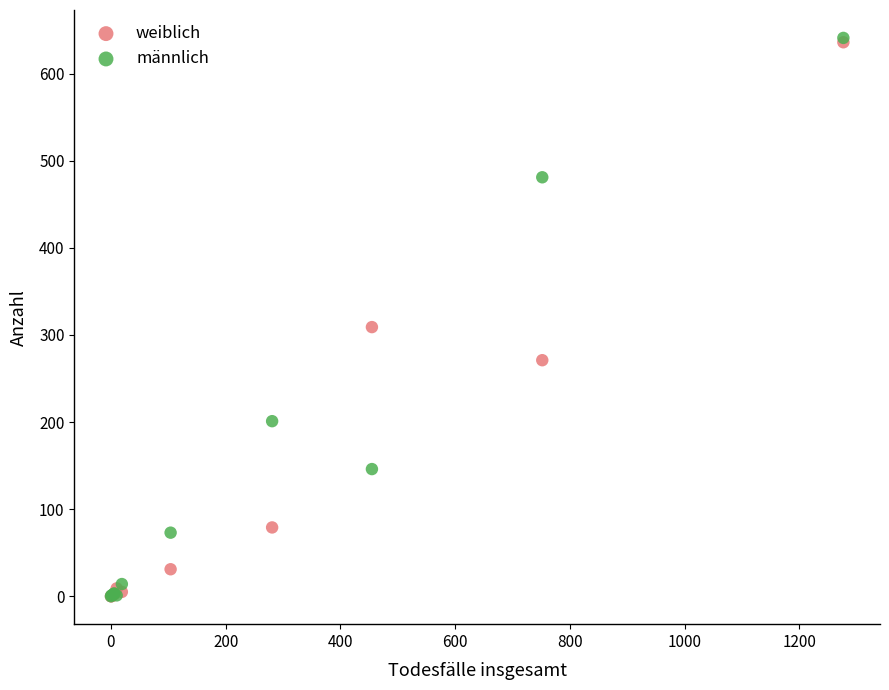

In the weiblich series, what Y value is closest to 318?

309